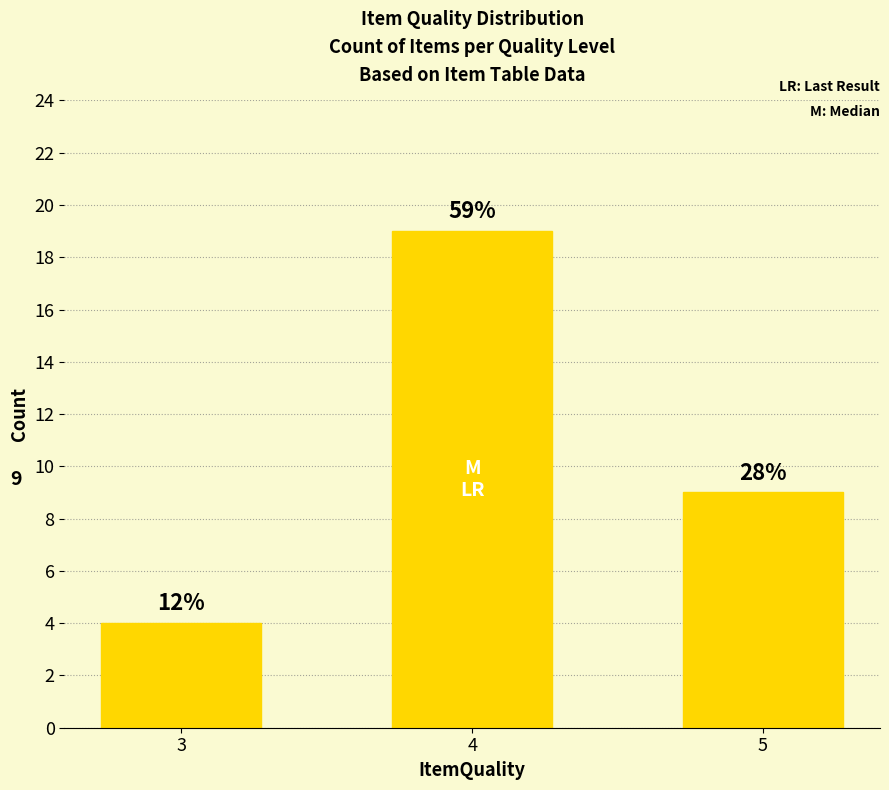

What is the maximum value shown in the chart?

19